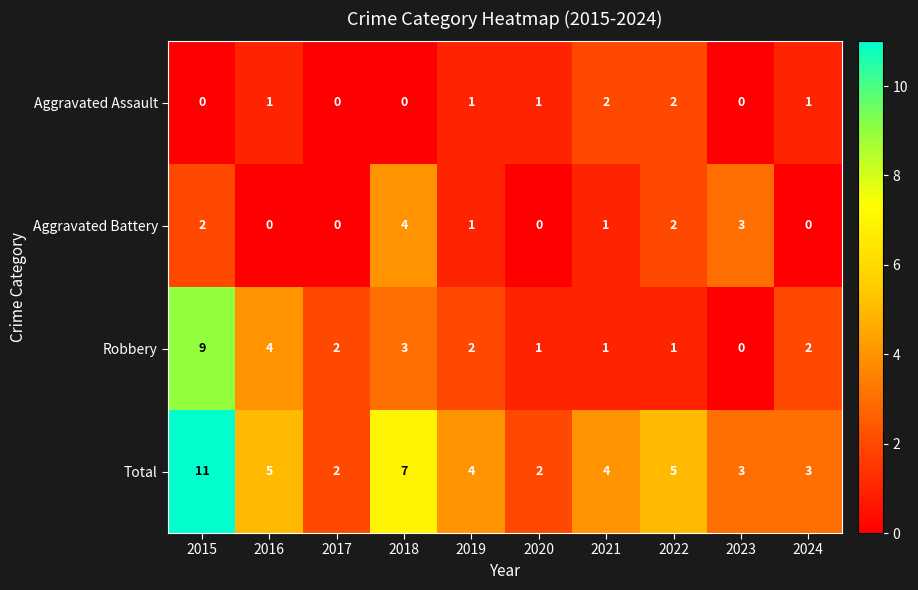

What is the difference between the maximum and minimum values in the Total series?

9